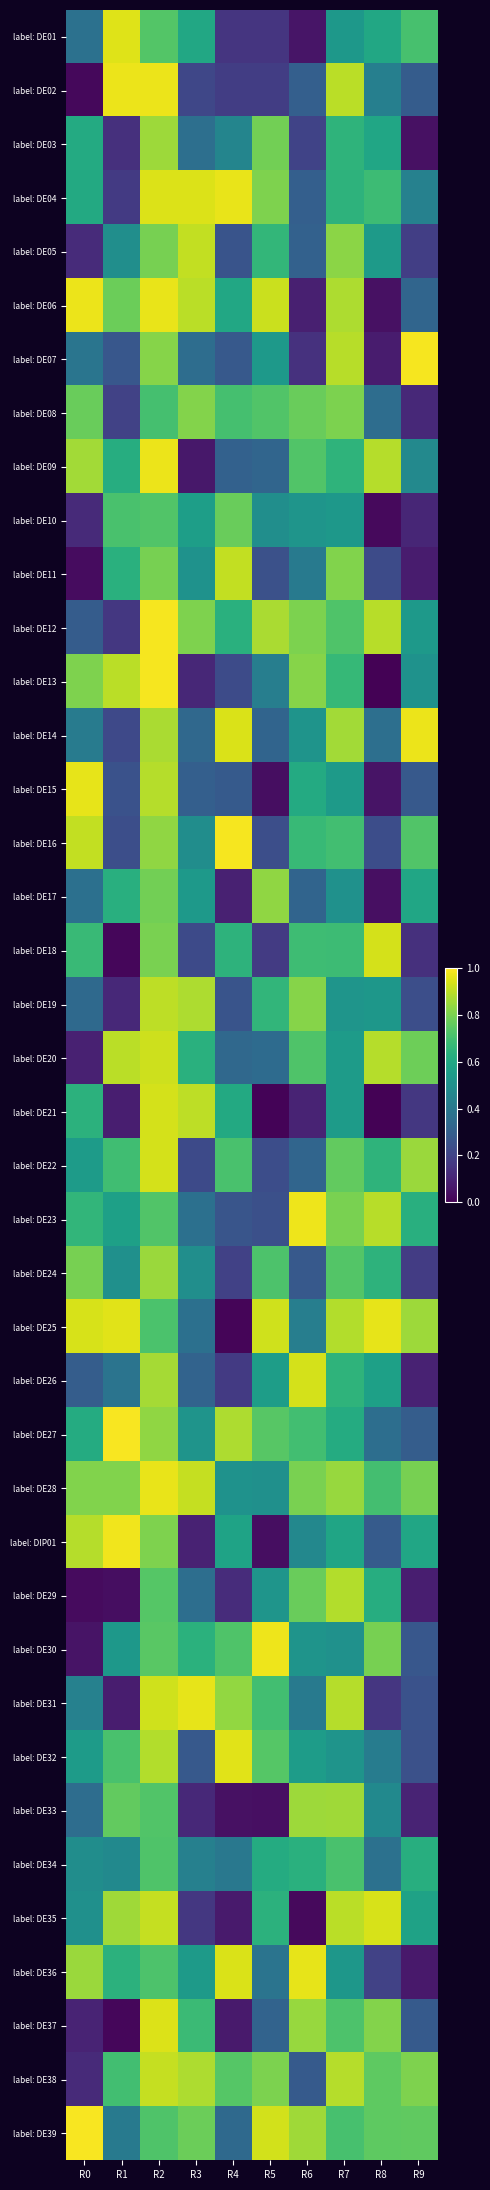

Between R3 and R5, which series saw the biggest shift?

label: DE21